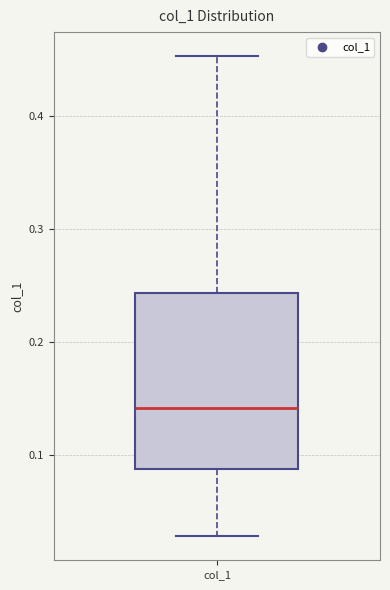

Read this box plot against the y-axis: the position of the median line, the range covered by the box, and the ends of both whiskers. The values are not printed on the chart, so give them approximately, as read against the axis.

median 0.14, box 0.09 to 0.24, whiskers 0.03 to 0.45